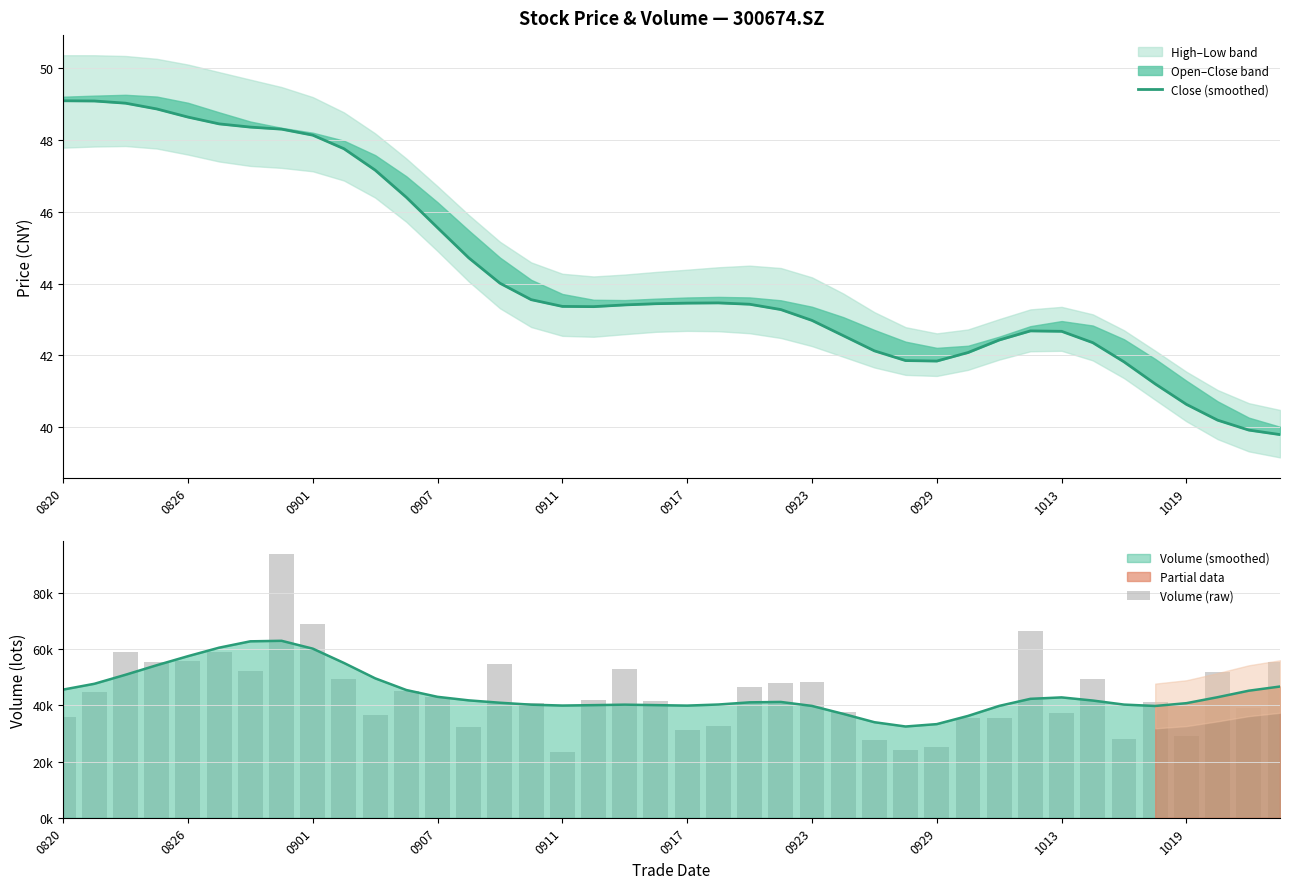

What is the difference between the highest and lowest values at 29?

35594.6